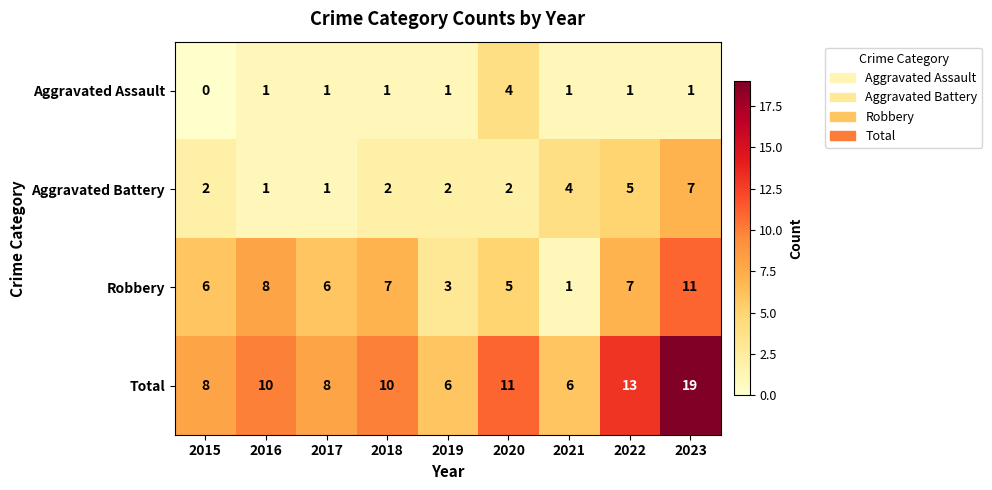

What is the sum of the Aggravated Battery values at 2017 and 2020?

3